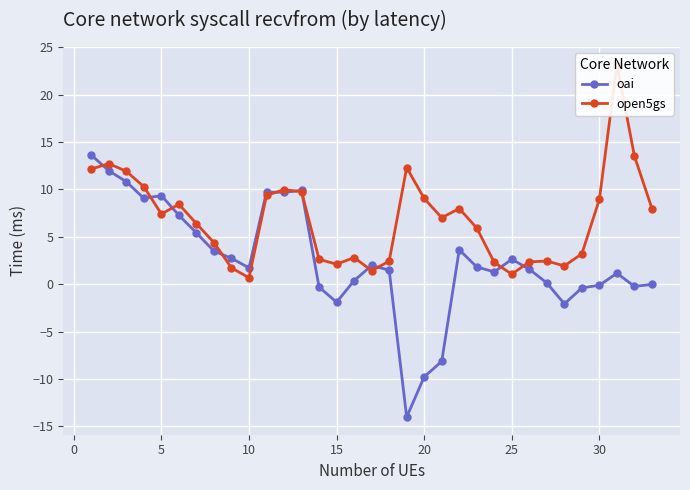

What is the minimum value for open5gs?

0.7